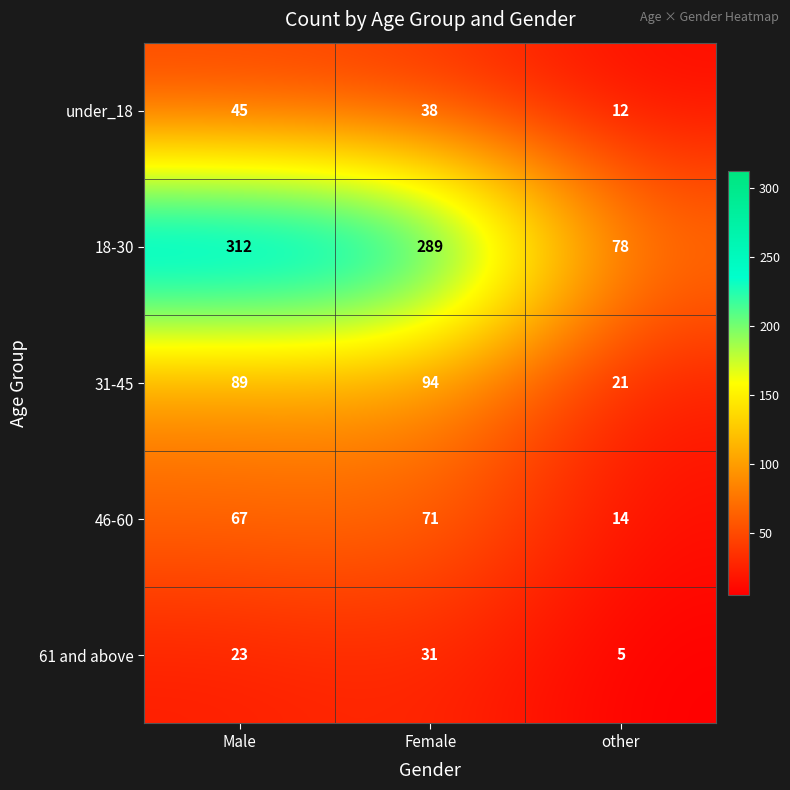

How many data points does each series have?

3